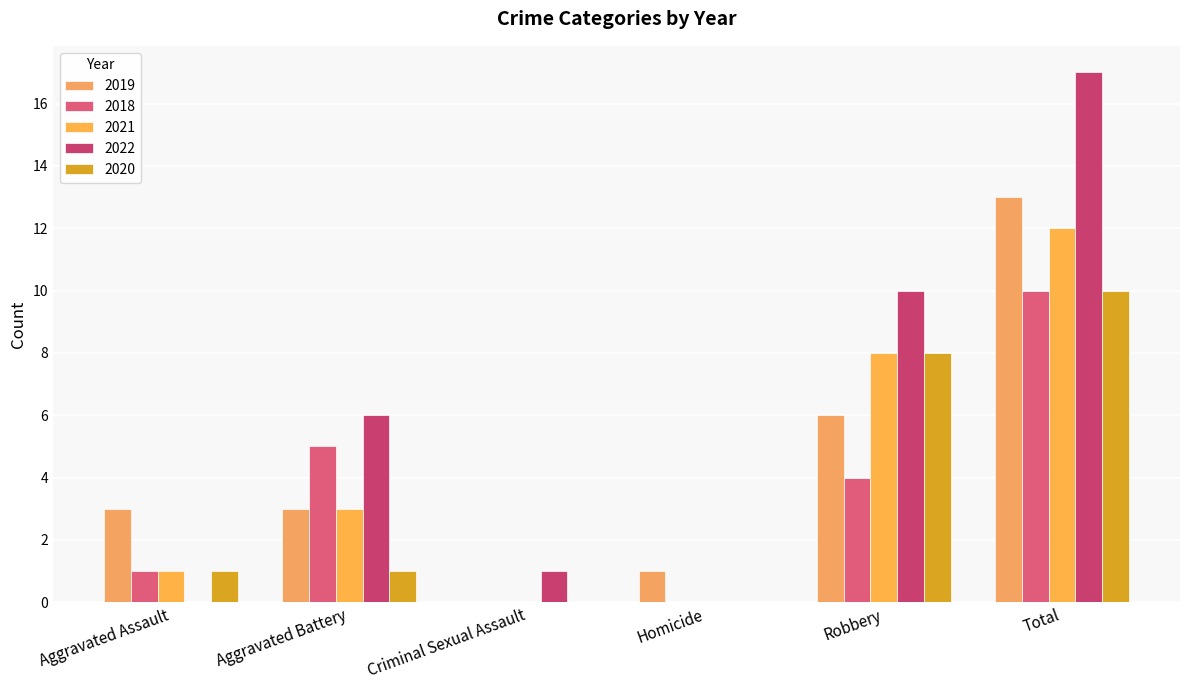

The 2019 series shows -9 at Criminal Sexual Assault. True or false?

False